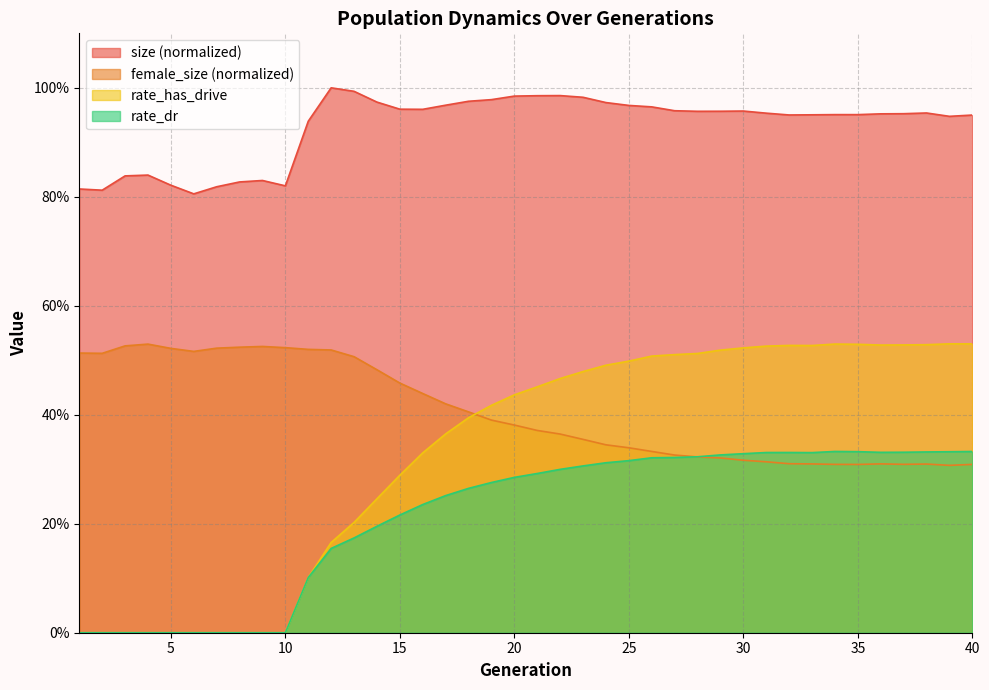

What value does the female_size series have at 22?

0.4